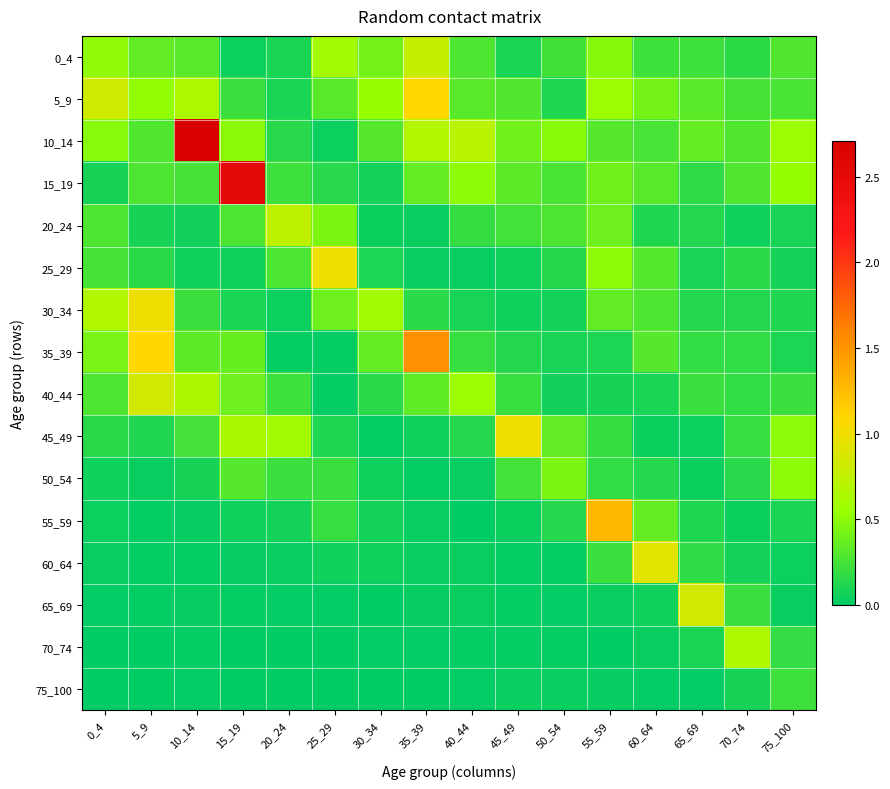

Reading left to right, what are all the values shown in this chart?

0_4: 0_4=0.5	5_9=0.3	10_14=0.3	15_19=0.0	20_24=0.1	25_29=0.6	30_34=0.4	35_39=0.8	40_44=0.3	45_49=0.1	50_54=0.2	55_59=0.5	60_64=0.2	65_69=0.2	70_74=0.2	75_100=0.3
5_9: 0_4=0.8	5_9=0.5	10_14=0.7	15_19=0.2	20_24=0.1	25_29=0.3	30_34=0.5	35_39=1.1	40_44=0.3	45_49=0.3	50_54=0.1	55_59=0.6	60_64=0.4	65_69=0.3	70_74=0.2	75_100=0.3
10_14: 0_4=0.5	5_9=0.3	10_14=2.7	15_19=0.5	20_24=0.1	25_29=0.0	30_34=0.3	35_39=0.7	40_44=0.7	45_49=0.4	50_54=0.5	55_59=0.3	60_64=0.3	65_69=0.4	70_74=0.3	75_100=0.6
15_19: 0_4=0.1	5_9=0.3	10_14=0.3	15_19=2.5	20_24=0.2	25_29=0.1	30_34=0.1	35_39=0.4	40_44=0.5	45_49=0.3	50_54=0.3	55_59=0.4	60_64=0.3	65_69=0.2	70_74=0.3	75_100=0.5
20_24: 0_4=0.3	5_9=0.1	10_14=0.1	15_19=0.3	20_24=0.7	25_29=0.4	30_34=0.0	35_39=0.0	40_44=0.2	45_49=0.2	50_54=0.3	55_59=0.4	60_64=0.1	65_69=0.1	70_74=0.0	75_100=0.1
25_29: 0_4=0.2	5_9=0.2	10_14=0.1	15_19=0.1	20_24=0.3	25_29=1.0	30_34=0.1	35_39=0.0	40_44=0.0	45_49=0.0	50_54=0.1	55_59=0.5	60_64=0.3	65_69=0.1	70_74=0.2	75_100=0.1
30_34: 0_4=0.7	5_9=1.0	10_14=0.2	15_19=0.1	20_24=0.0	25_29=0.4	30_34=0.6	35_39=0.2	40_44=0.1	45_49=0.1	50_54=0.1	55_59=0.4	60_64=0.3	65_69=0.1	70_74=0.1	75_100=0.1
35_39: 0_4=0.4	5_9=1.1	10_14=0.3	15_19=0.4	20_24=0.0	25_29=0.0	30_34=0.4	35_39=1.5	40_44=0.2	45_49=0.1	50_54=0.1	55_59=0.1	60_64=0.3	65_69=0.2	70_74=0.2	75_100=0.1
40_44: 0_4=0.3	5_9=0.8	10_14=0.7	15_19=0.4	20_24=0.2	25_29=0.0	30_34=0.2	35_39=0.3	40_44=0.6	45_49=0.2	50_54=0.1	55_59=0.1	60_64=0.1	65_69=0.2	70_74=0.2	75_100=0.2
45_49: 0_4=0.2	5_9=0.1	10_14=0.2	15_19=0.6	20_24=0.6	25_29=0.1	30_34=0.0	35_39=0.1	40_44=0.1	45_49=1.0	50_54=0.3	55_59=0.2	60_64=0.0	65_69=0.0	70_74=0.2	75_100=0.5
50_54: 0_4=0.1	5_9=0.0	10_14=0.1	15_19=0.3	20_24=0.2	25_29=0.2	30_34=0.1	35_39=0.0	40_44=0.0	45_49=0.2	50_54=0.4	55_59=0.2	60_64=0.1	65_69=0.0	70_74=0.1	75_100=0.5
55_59: 0_4=0.0	5_9=0.0	10_14=0.0	15_19=0.1	20_24=0.1	25_29=0.2	30_34=0.1	35_39=0.0	40_44=0.0	45_49=0.0	50_54=0.1	55_59=1.3	60_64=0.4	65_69=0.1	70_74=0.0	75_100=0.1
60_64: 0_4=0.0	5_9=0.0	10_14=0.0	15_19=0.0	20_24=0.0	25_29=0.1	30_34=0.1	35_39=0.0	40_44=0.0	45_49=0.0	50_54=0.0	55_59=0.2	60_64=0.9	65_69=0.2	70_74=0.1	75_100=0.0
65_69: 0_4=0.0	5_9=0.0	10_14=0.0	15_19=0.0	20_24=0.0	25_29=0.0	30_34=0.0	35_39=0.0	40_44=0.0	45_49=0.0	50_54=0.0	55_59=0.0	60_64=0.1	65_69=0.8	70_74=0.2	75_100=0.0
70_74: 0_4=0.0	5_9=0.0	10_14=0.0	15_19=0.0	20_24=0.0	25_29=0.0	30_34=0.0	35_39=0.0	40_44=0.0	45_49=0.0	50_54=0.0	55_59=0.0	60_64=0.0	65_69=0.1	70_74=0.7	75_100=0.2
75_100: 0_4=0.0	5_9=0.0	10_14=0.0	15_19=0.0	20_24=0.0	25_29=0.0	30_34=0.0	35_39=0.0	40_44=0.0	45_49=0.0	50_54=0.0	55_59=0.0	60_64=0.0	65_69=0.0	70_74=0.1	75_100=0.2